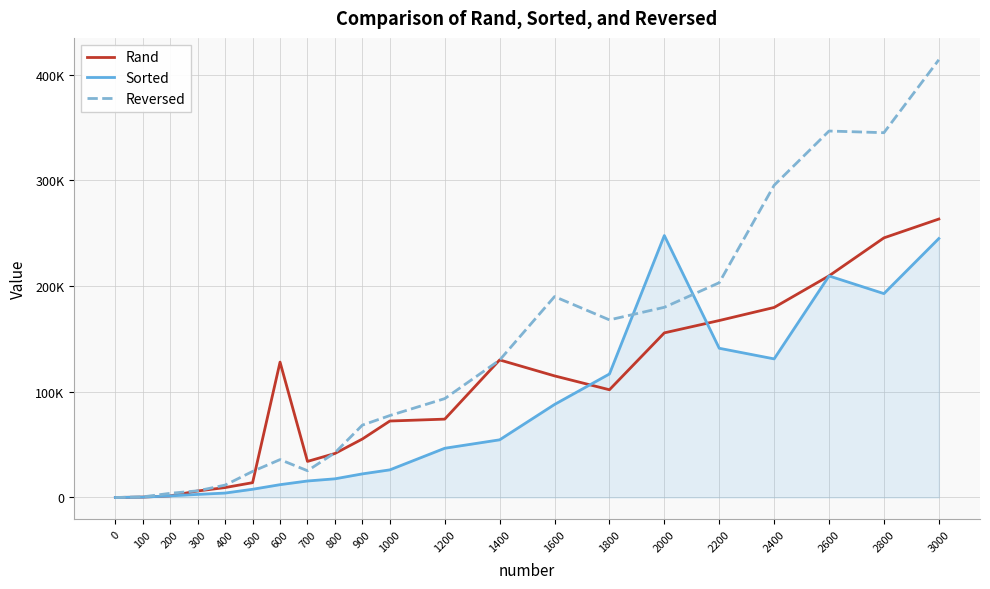

What is the value of the Sorted point at the 10th from the left?

22321